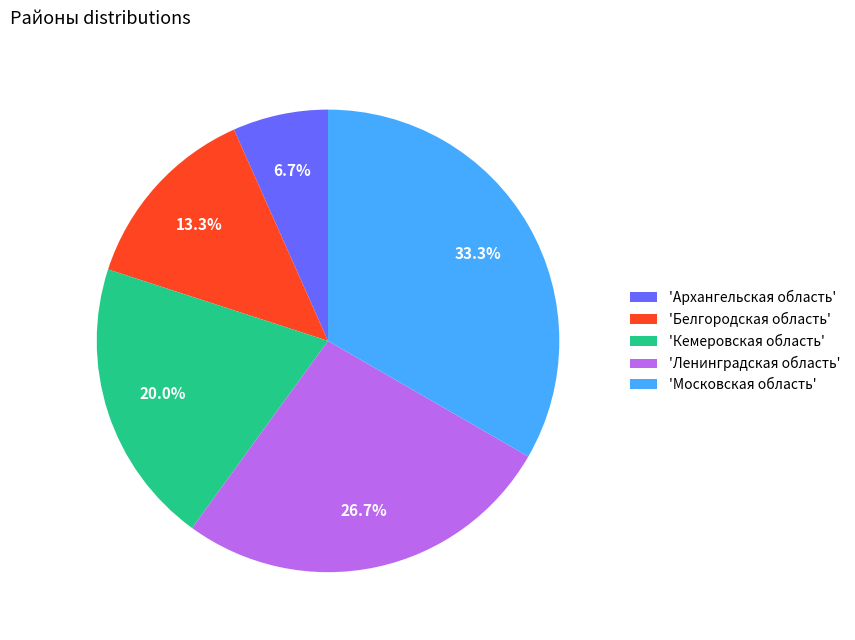

To the nearest percent, what is the average slice percentage?

20%